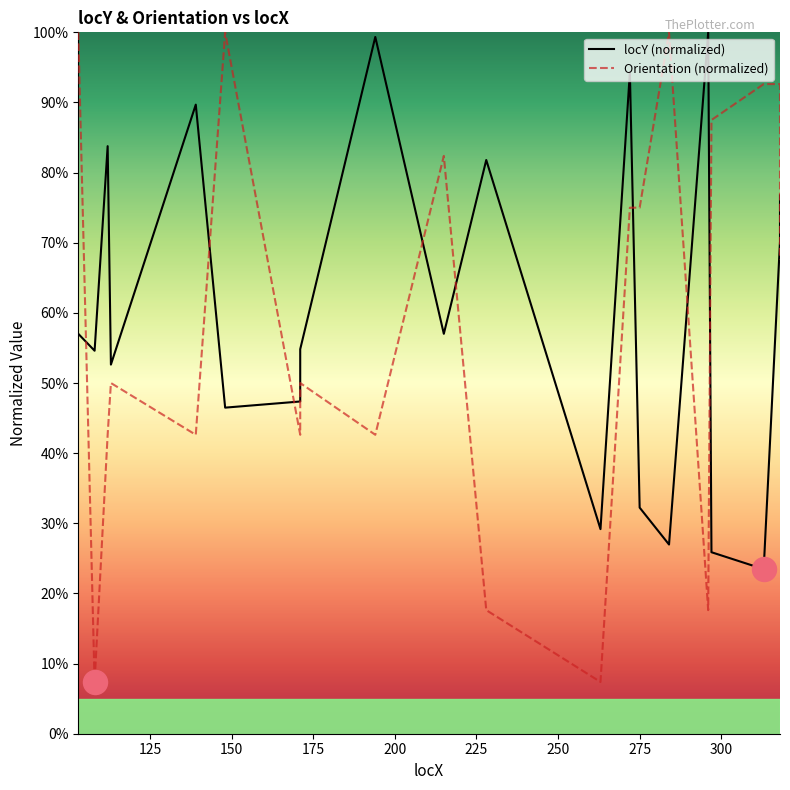

At how many categories does at least one series exceed 0?

20